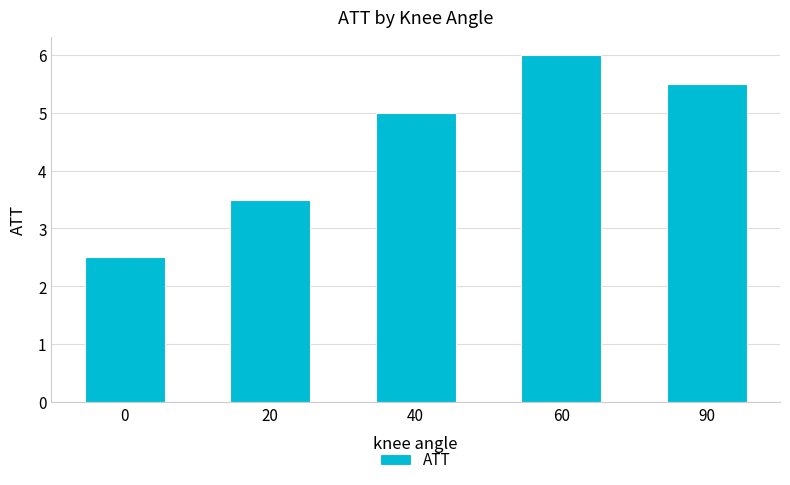

What is the change in value from 60 to 90?

-0.5